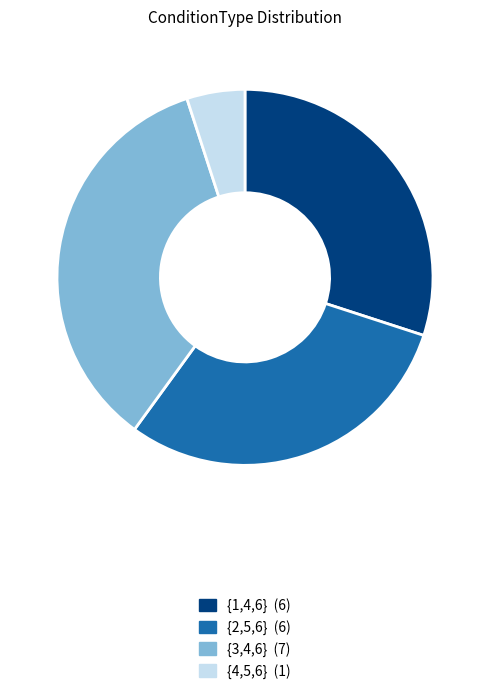

Does any single category account for the majority?

No